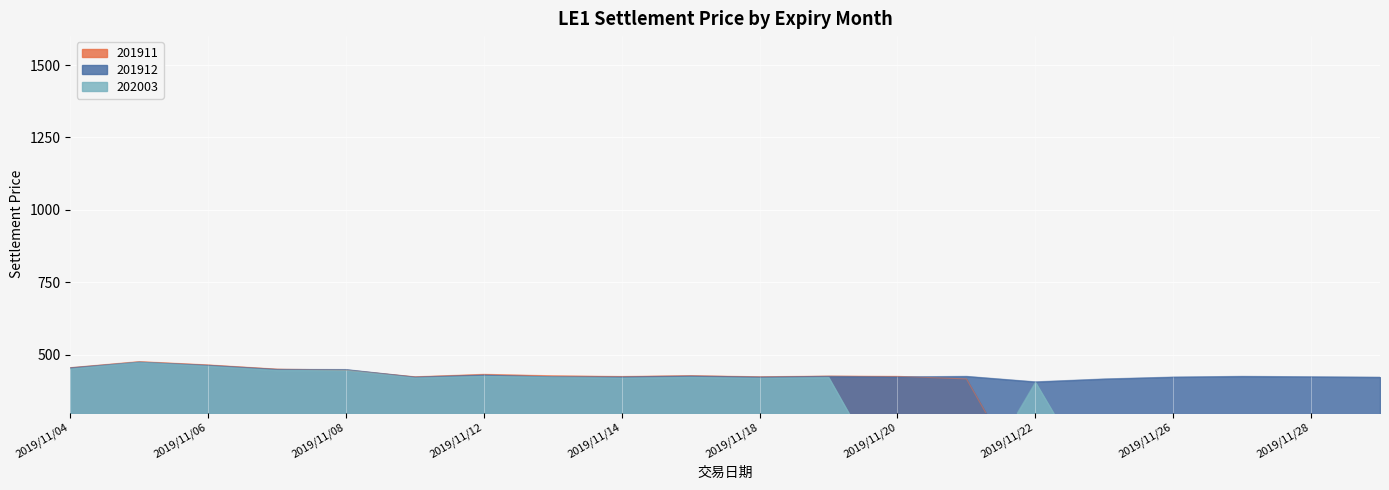

What is the minimum value for 201912?

406.0